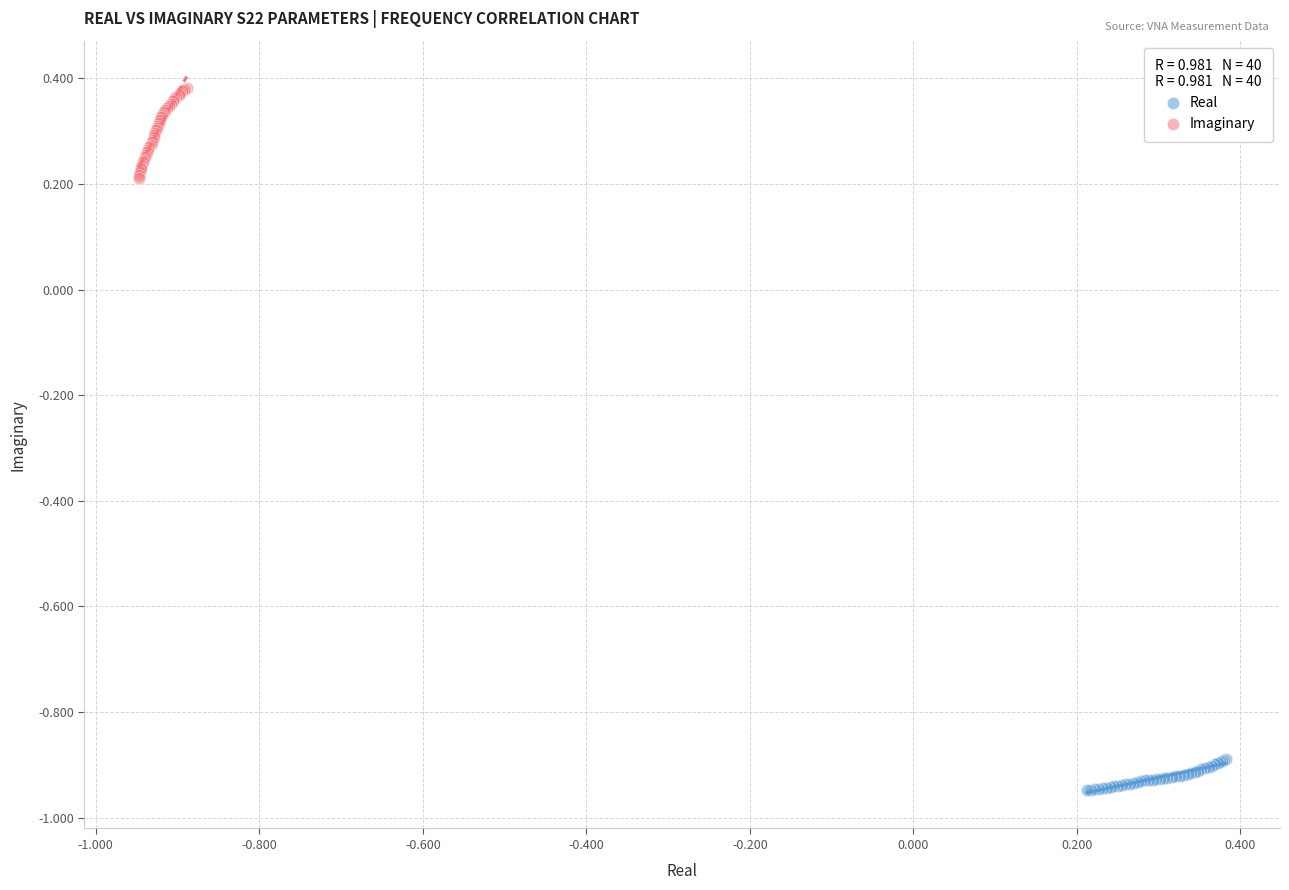

Which series reaches the minimum Y coordinate?

Real